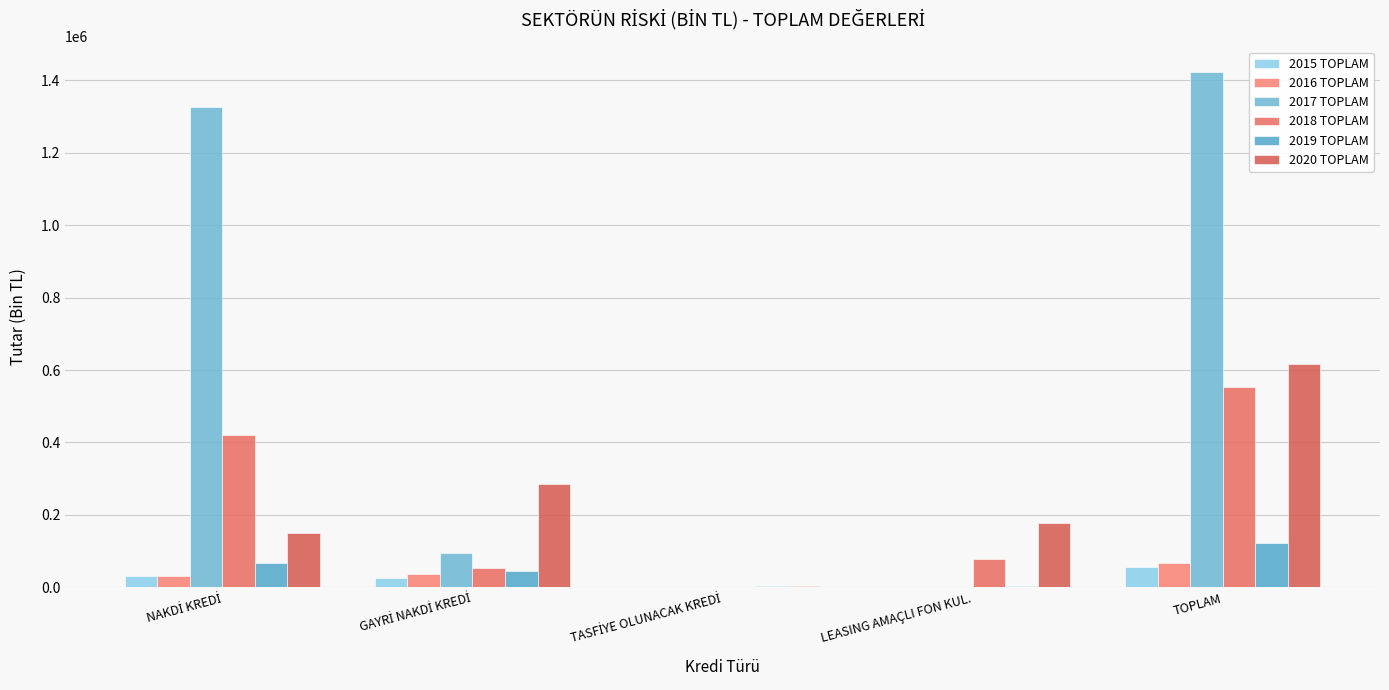

What is the value of the 2017 TOPLAM bar at the 4th from the left?

1195.9